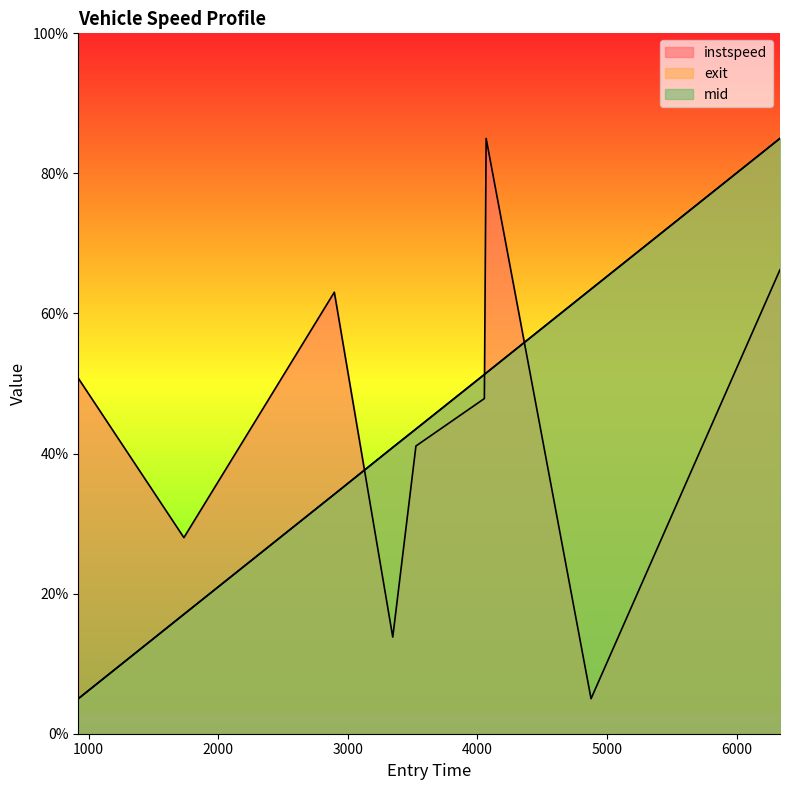

Between which two adjacent categories do instspeed and mid first intersect?

2896.535527487272 and 3347.350567314916